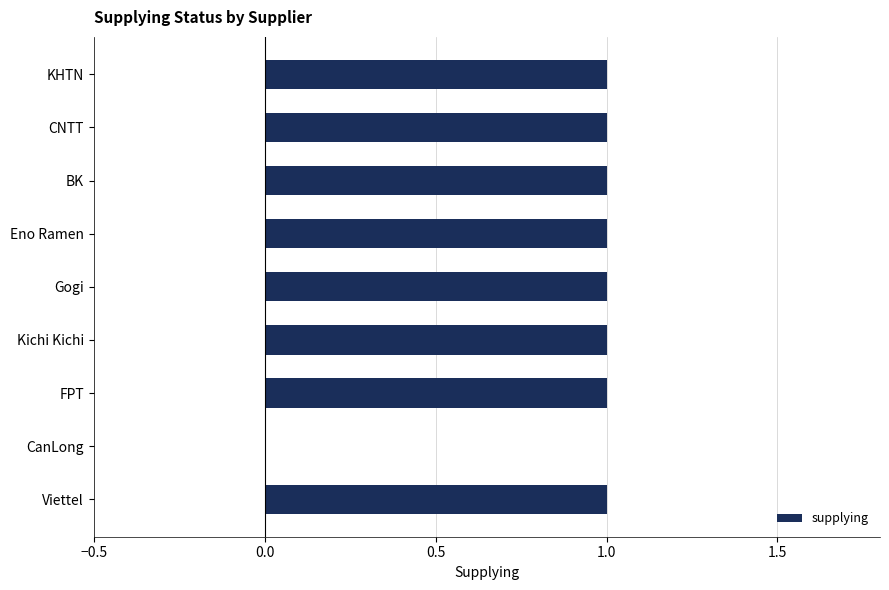

Is it true that the value at Eno Ramen is 1?

True